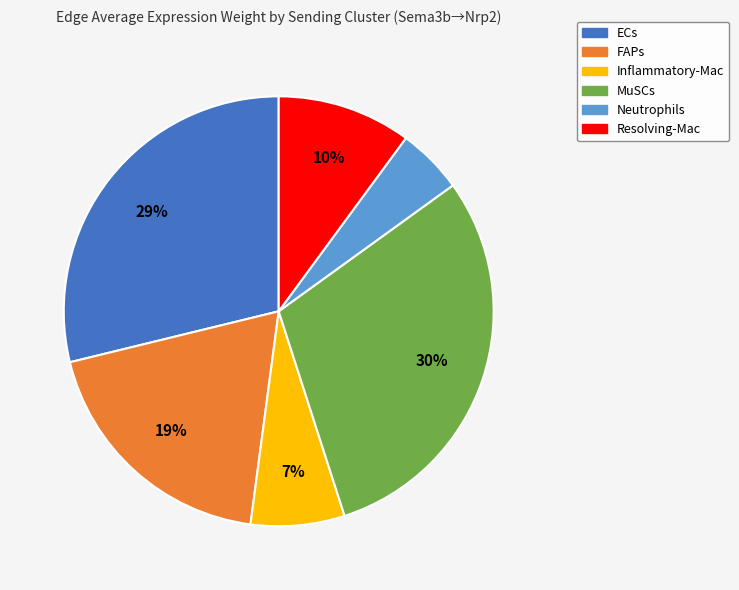

To the nearest percent, what portion does Neutrophils represent?

5%